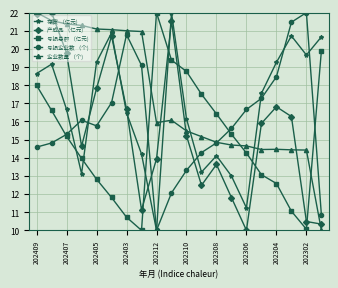

What is the smallest value displayed?

10.0